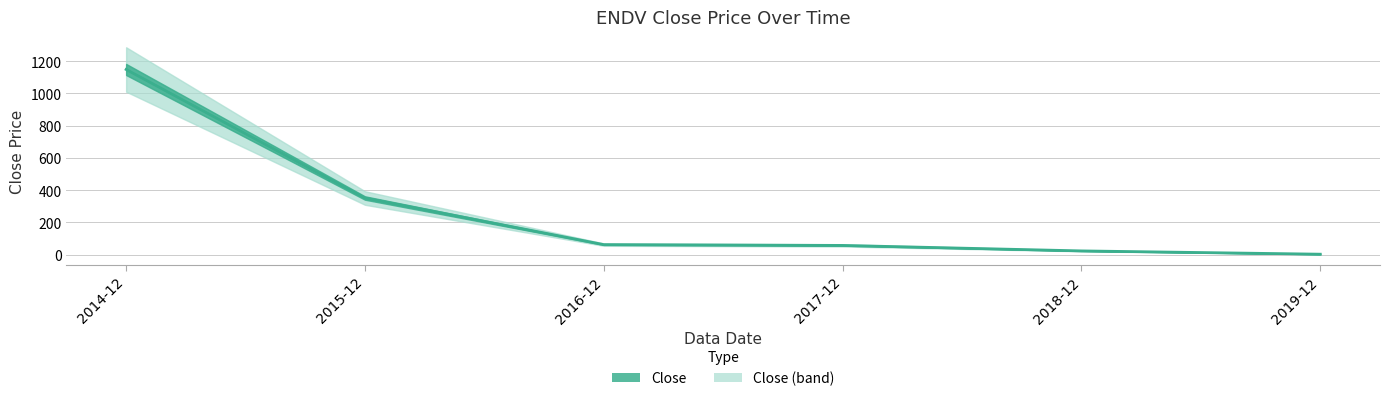

Reading left to right, what are all the values shown in this chart?

2014-12=1147.7	2015-12=350.6	2016-12=61.6	2017-12=56.6	2018-12=22.6	2019-12=2.2